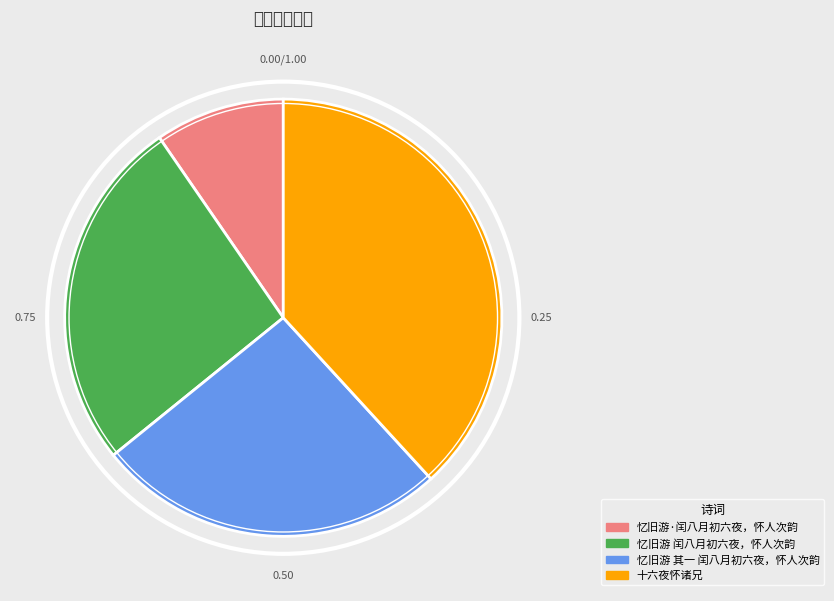

Between 十六夜怀诸兄 and 忆旧游 其一 闰八月初六夜，怀人次韵, which is larger?

十六夜怀诸兄